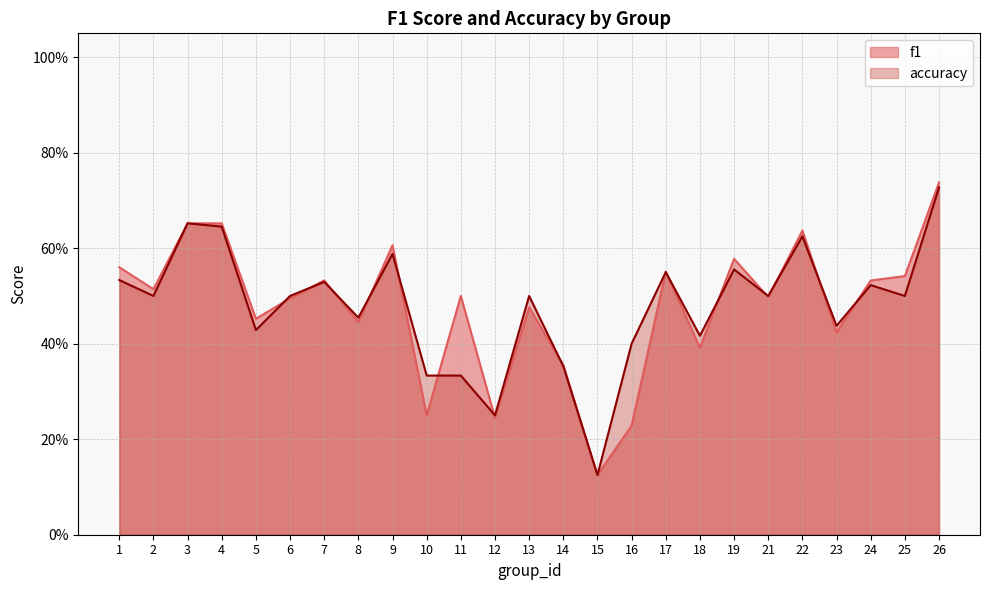

Rank the series by their average value, from lowest to highest.

accuracy, f1